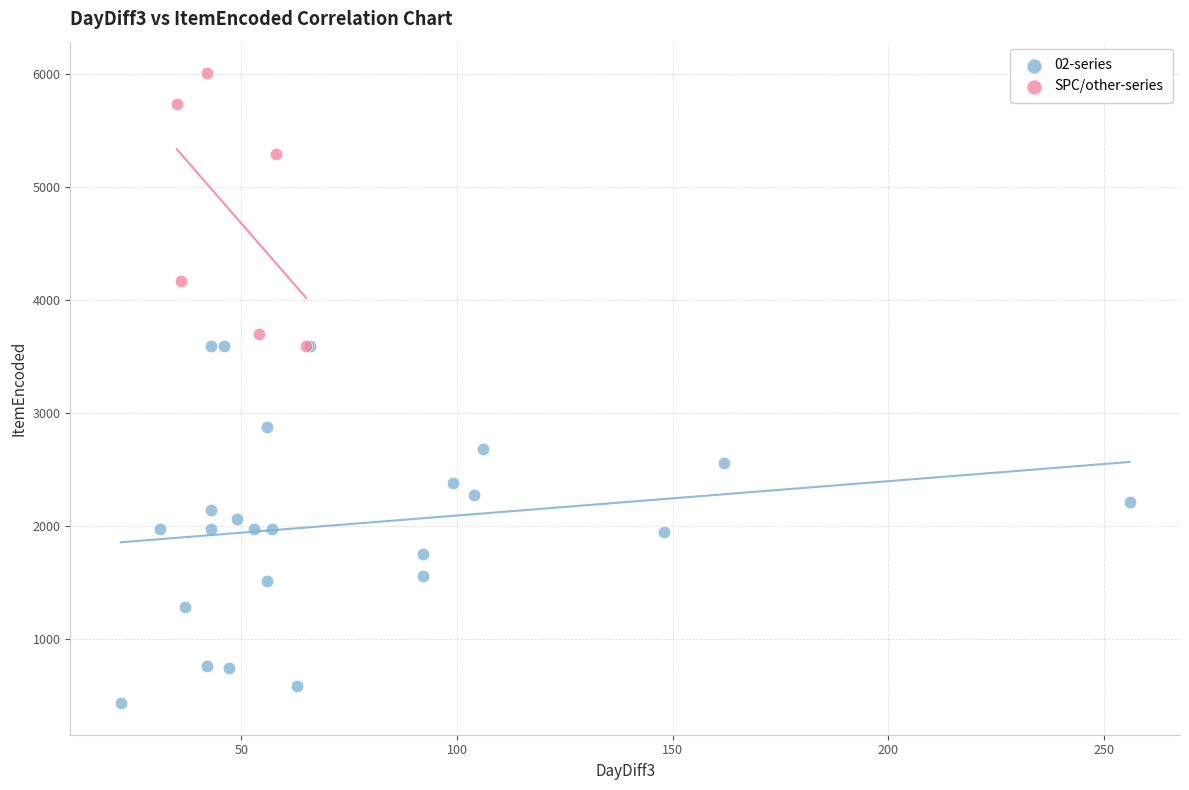

Which series has the largest Y range (max minus min)?

02-series